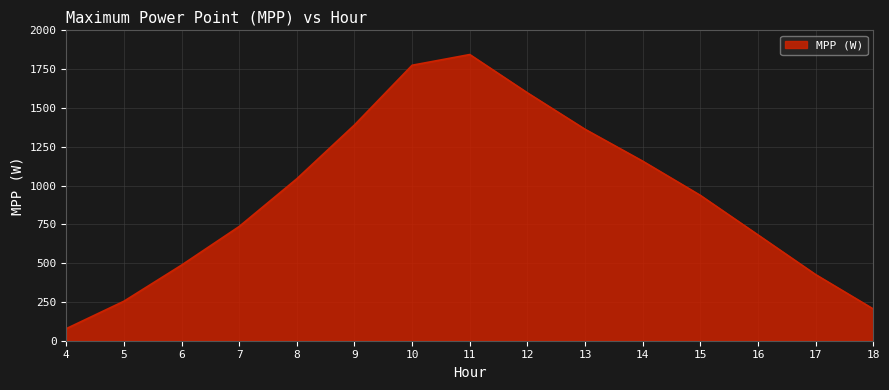

Where is the first local maximum?

11